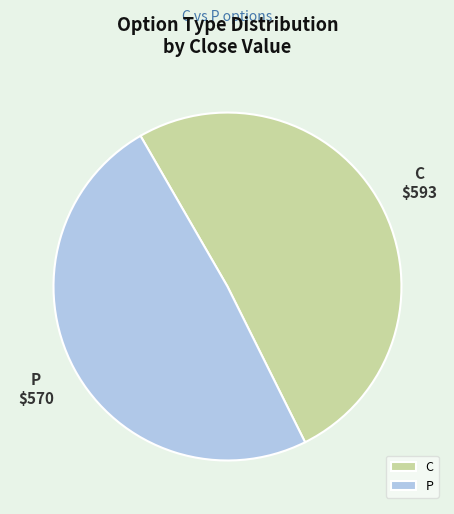

Count the number of slices in the pie.

2